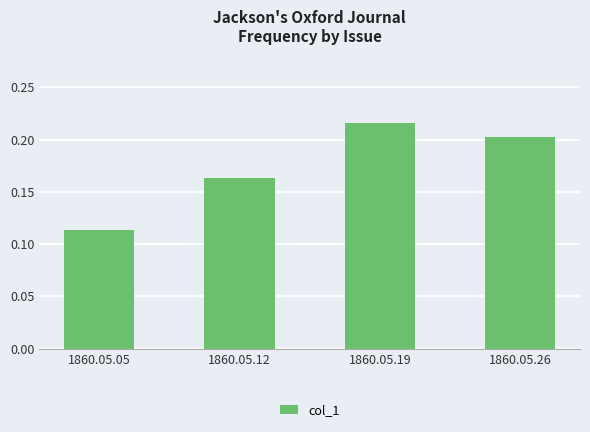

Count the number of categories in the chart.

4